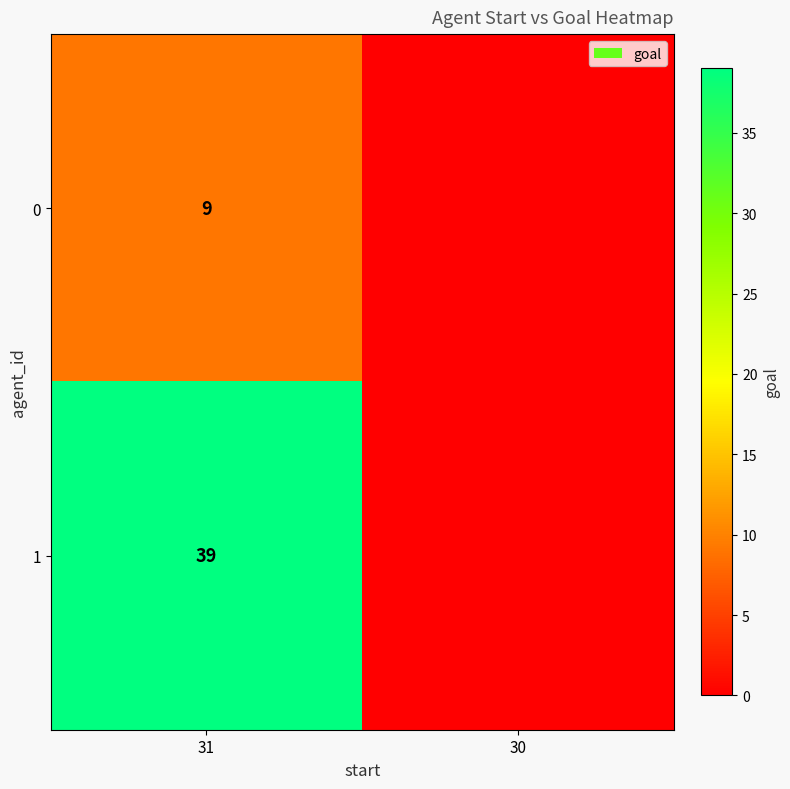

At 31, list the series in order from largest to smallest.

1, 0